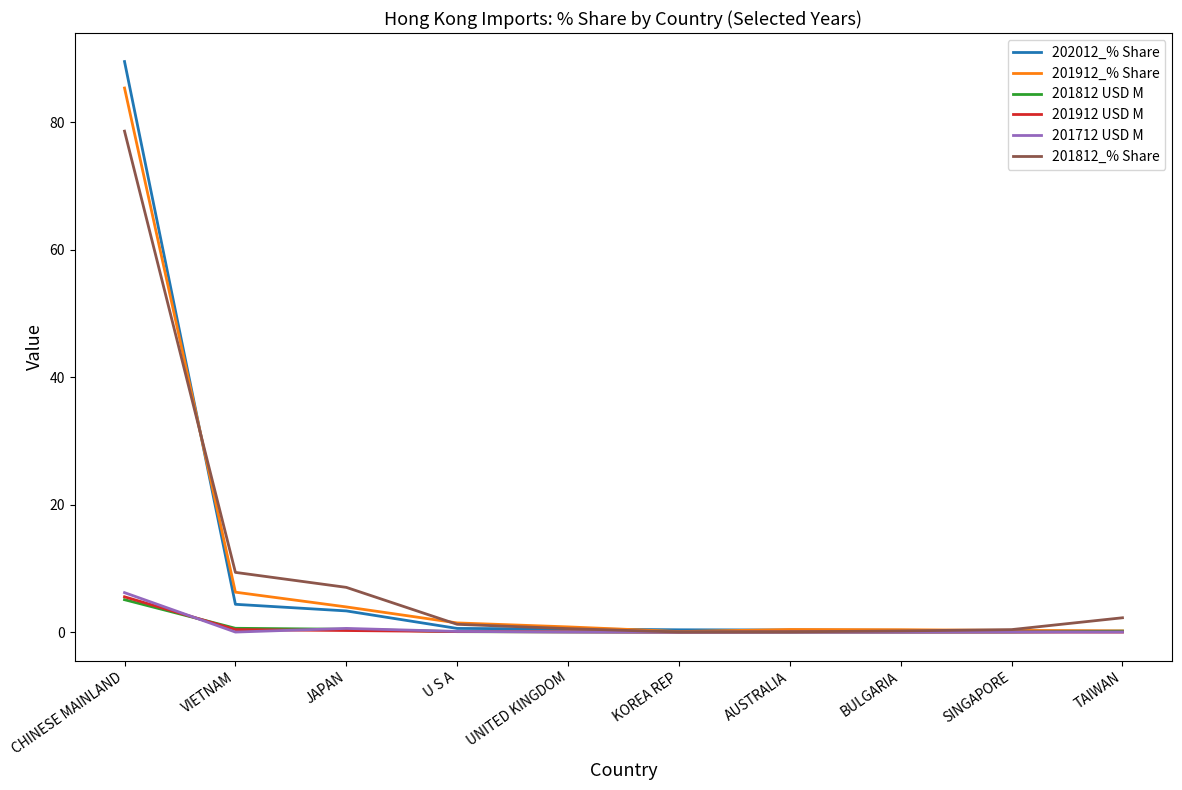

What is the difference between the maximum and second lowest values in the 201912_% Share series?

85.2